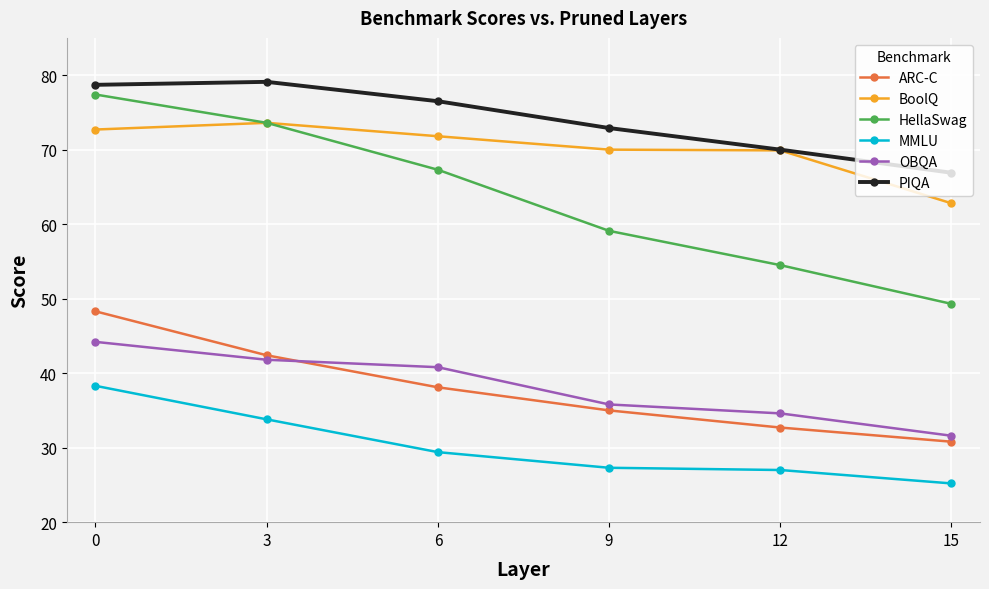

True or false: OBQA and MMLU cross at least once.

False